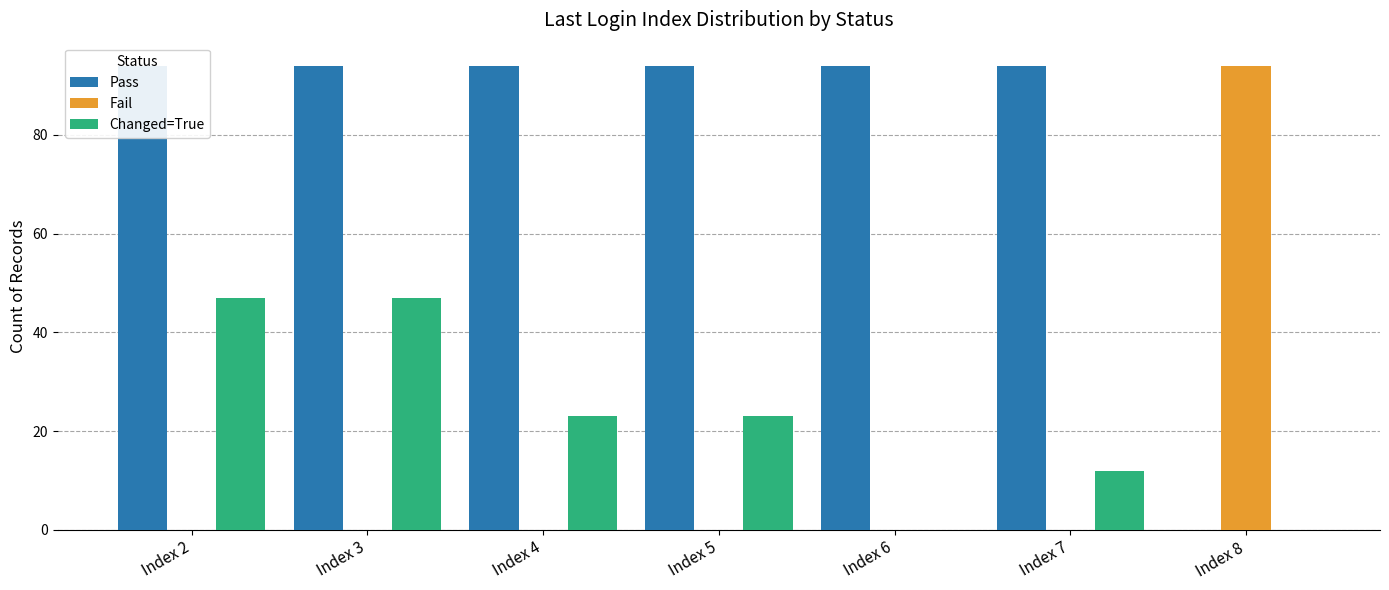

Read the Pass value at Index 2, to the nearest 5.

95